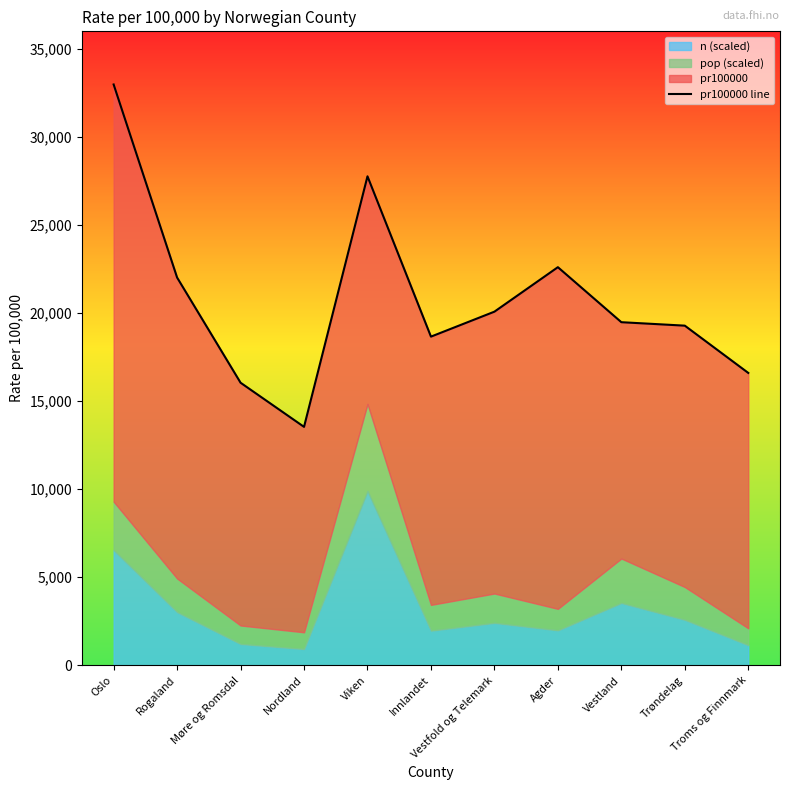

What is the difference between the values at Innlandet and Rogaland?

3355.1